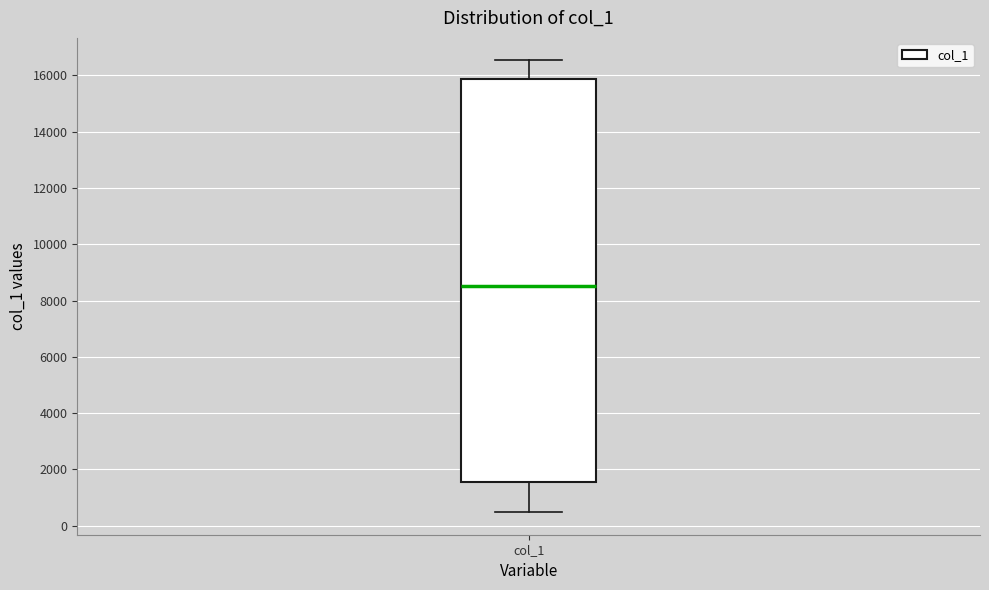

Where is the upper edge of the box for col_1 on the y-axis? The values are not printed on the chart, so give them approximately, as read against the axis.

15800